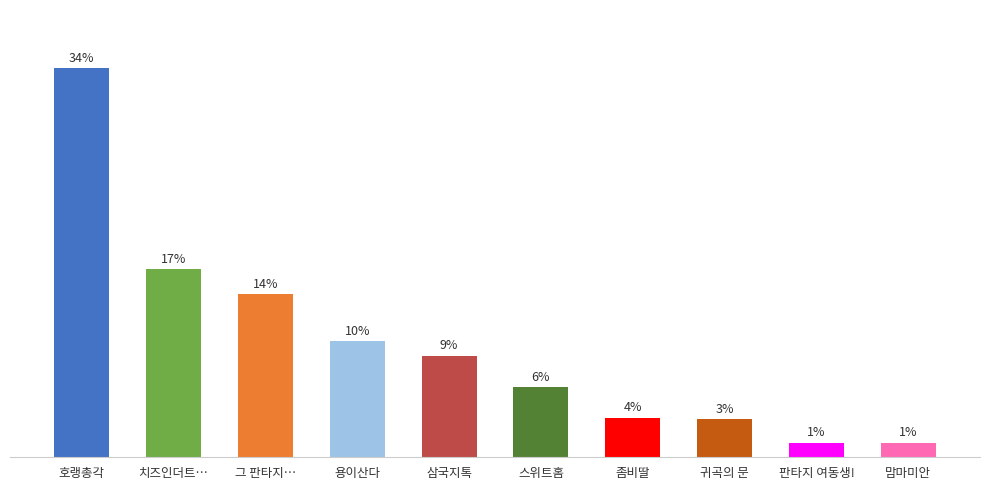

Reading left to right, what are all the values shown in this chart?

호랭총각=34.3	치즈인더트…=16.6	그 판타지…=14.4	용이산다=10.2	삼국지톡=8.9	스위트홈=6.2	좀비딸=3.5	귀곡의 문=3.3	판타지 여동생!=1.3	맘마미안=1.3